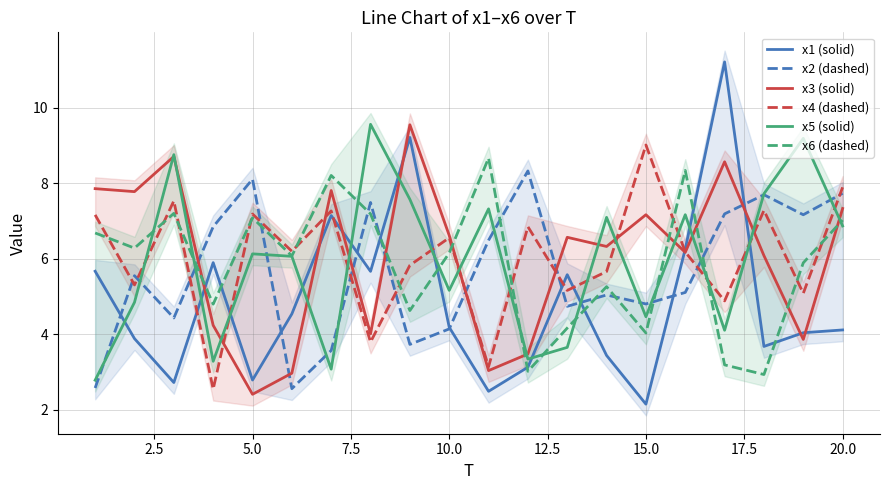

Reading right to left, list all the values displayed in this chart.

x1 (solid): 4.1	4.0	3.7	11.2	6.3	2.1	3.4	5.6	3.1	2.5	4.2	9.2	5.7	7.1	4.5	2.8	5.9	2.7	3.9	5.7
x2 (dashed): 7.7	7.2	7.7	7.2	5.1	4.8	5.0	4.7	8.3	6.5	4.1	3.7	7.5	3.6	2.6	8.1	6.8	4.4	5.5	2.6
x3 (solid): 7.3	3.9	6.1	8.6	6.2	7.2	6.3	6.6	3.5	3.0	6.6	9.5	4.0	7.8	3.0	2.4	4.2	8.7	7.8	7.9
x4 (dashed): 7.9	5.1	7.3	4.9	6.2	9.0	5.7	5.2	6.8	3.1	6.6	5.8	3.8	7.3	6.2	7.2	2.5	7.5	5.3	7.2
x5 (solid): 6.9	9.2	7.7	4.1	7.2	4.5	7.1	3.6	3.3	7.3	5.2	7.6	9.6	3.1	6.1	6.1	3.3	8.8	4.8	2.8
x6 (dashed): 7.0	5.9	2.9	3.2	8.3	4.0	5.3	4.2	3.0	8.7	6.1	4.6	7.2	8.2	6.1	7.1	4.8	7.2	6.3	6.7